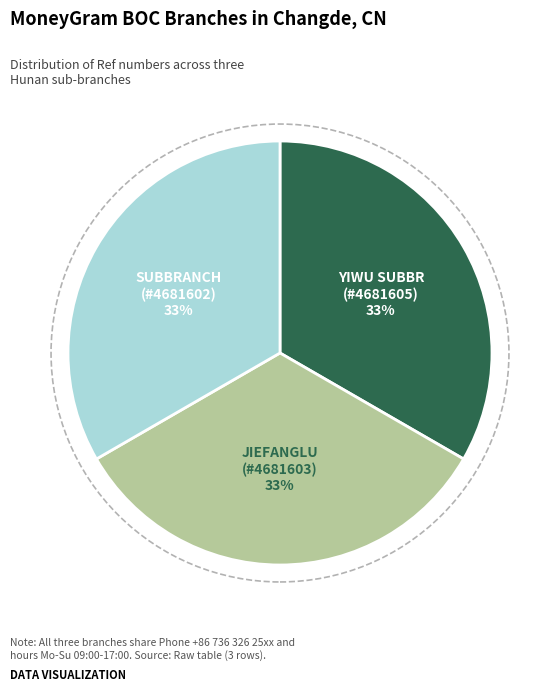

How many segments does this pie chart have?

3